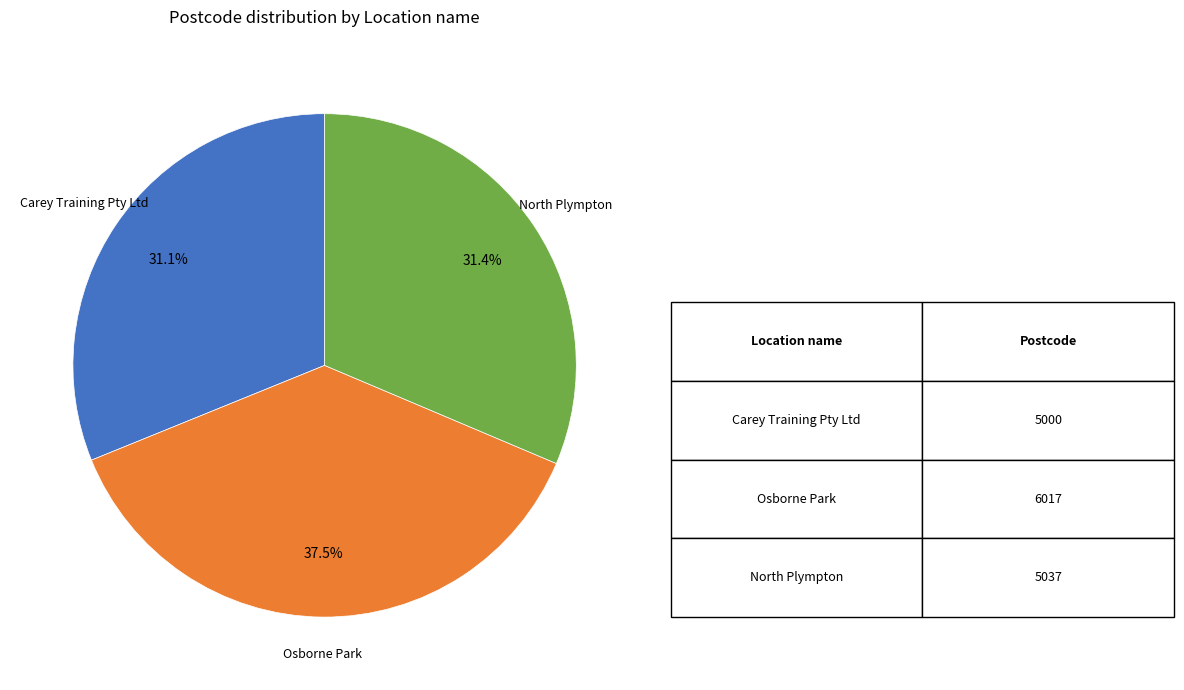

Is there a majority slice in this chart?

No